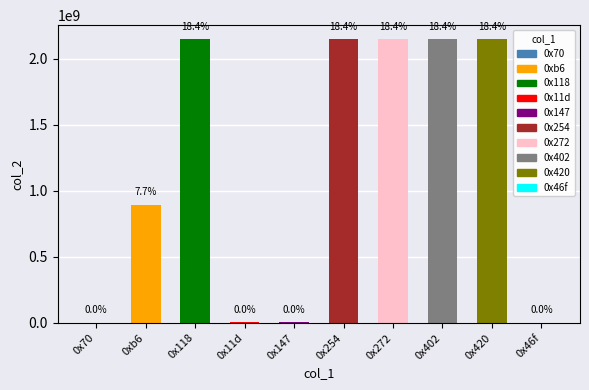

The chart shows a value of 1481561 at 0x11d. True or false?

False